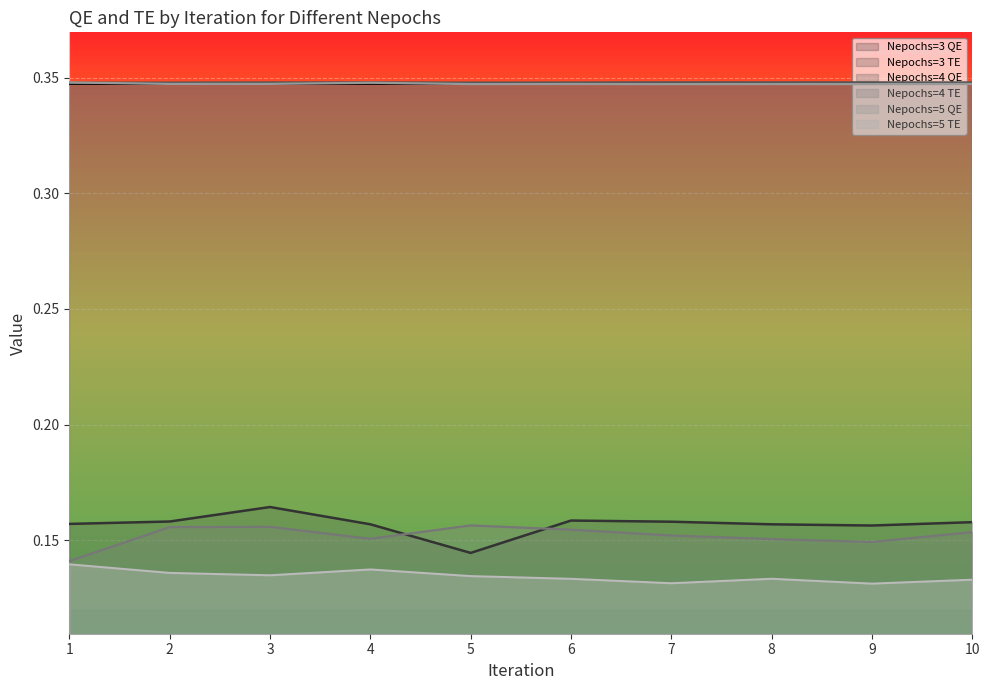

How many lines are shown in the chart?

6